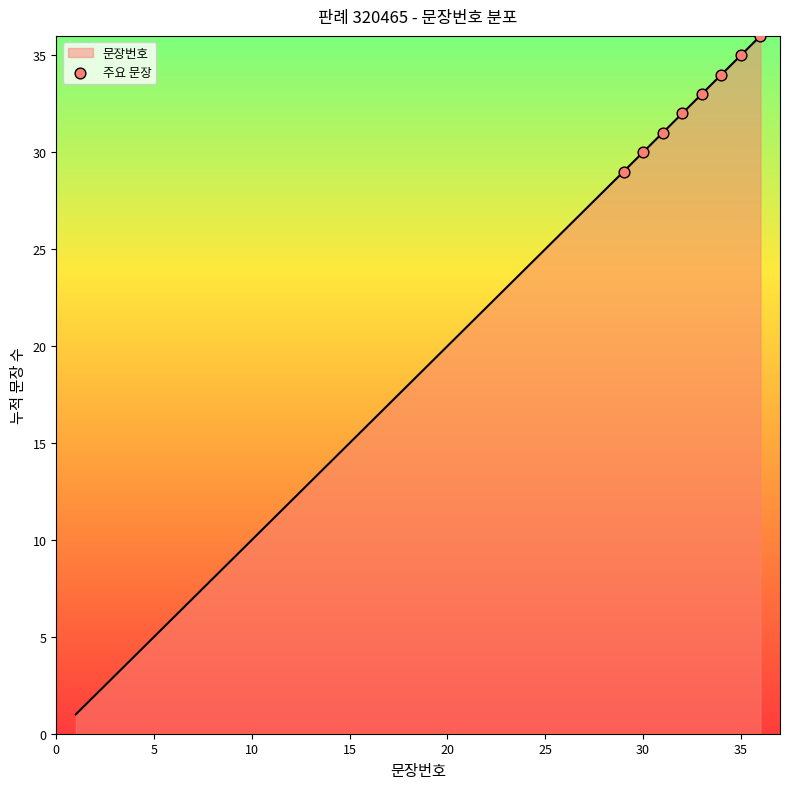

What is the greatest value displayed?

36